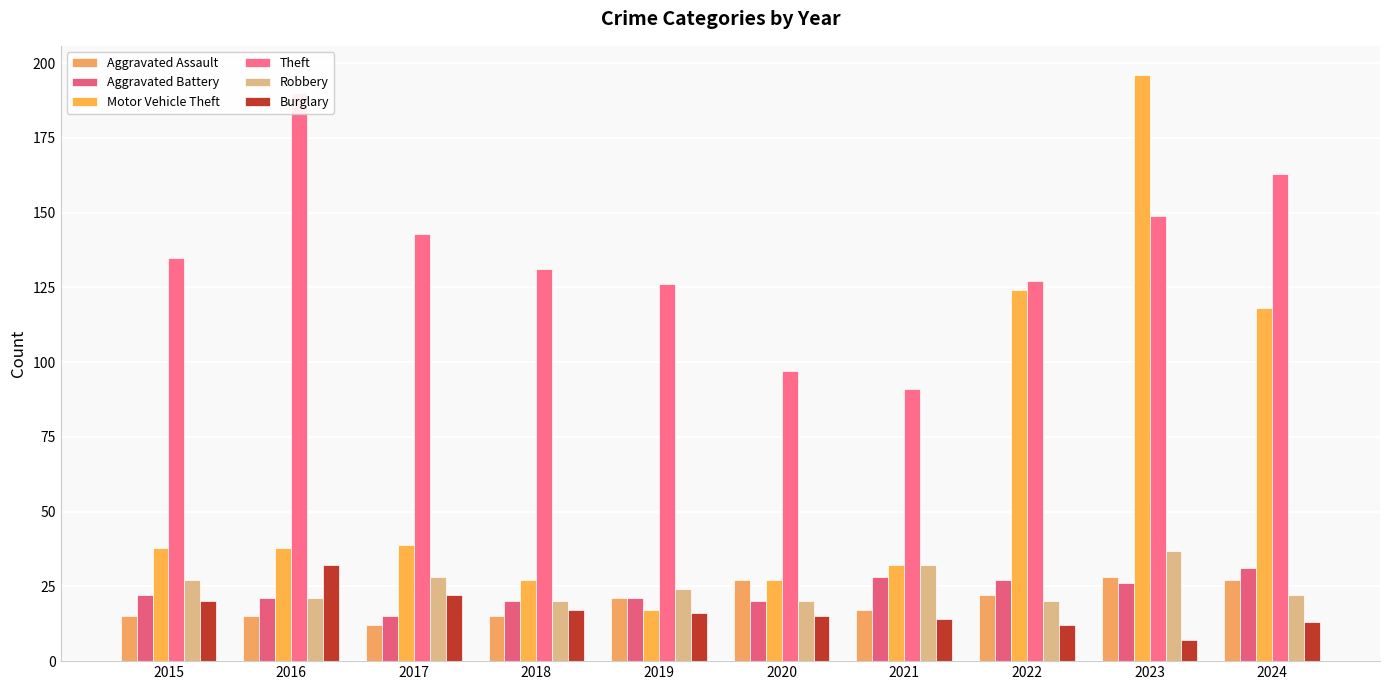

Which series has the largest total across all categories?

Theft